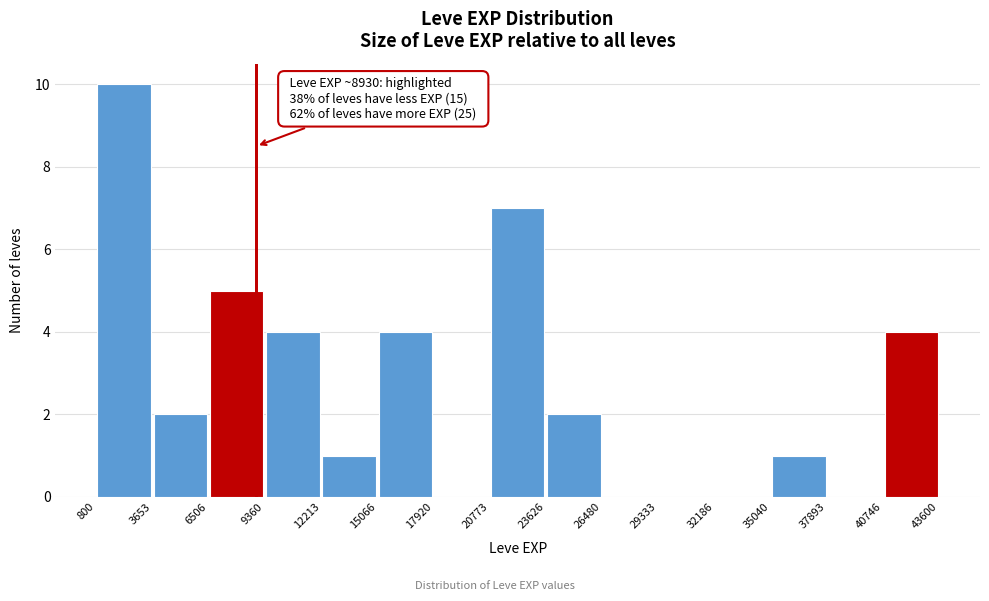

Which range on the x-axis has the tallest bar?

800 to 3653